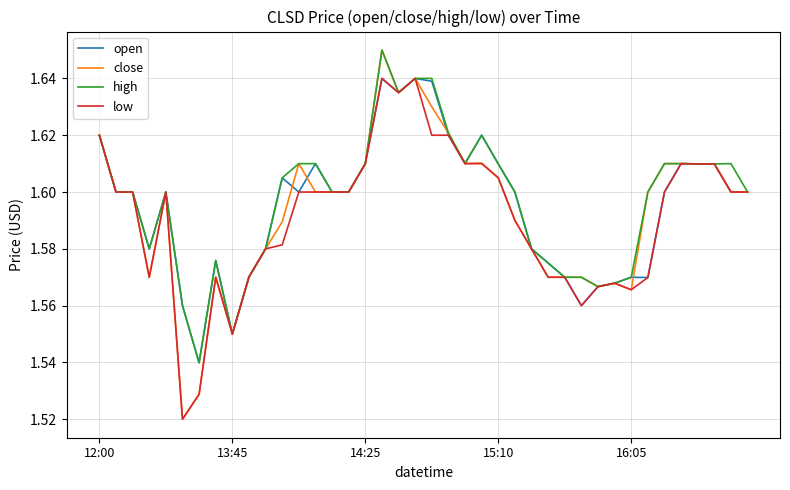

What is the value of the close point at the 31st from the left?

1.6